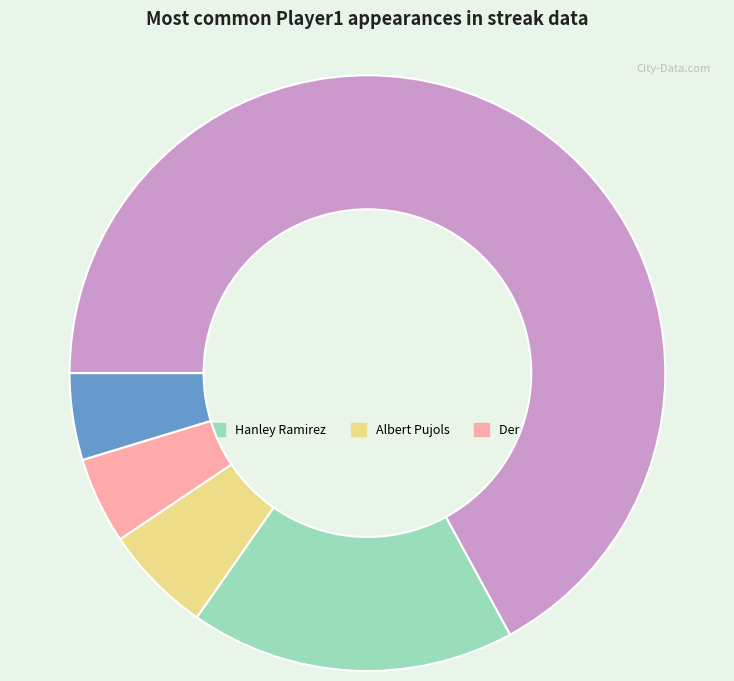

Count the number of slices in the pie.

5